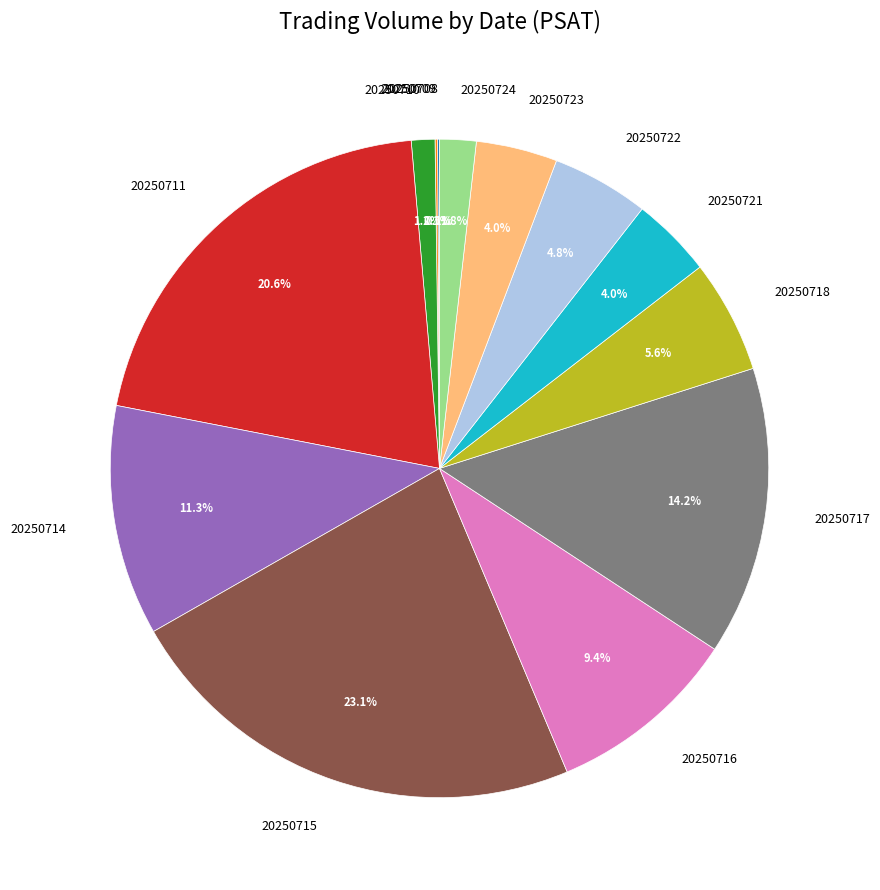

Is there any slice that represents more than half of the pie?

No